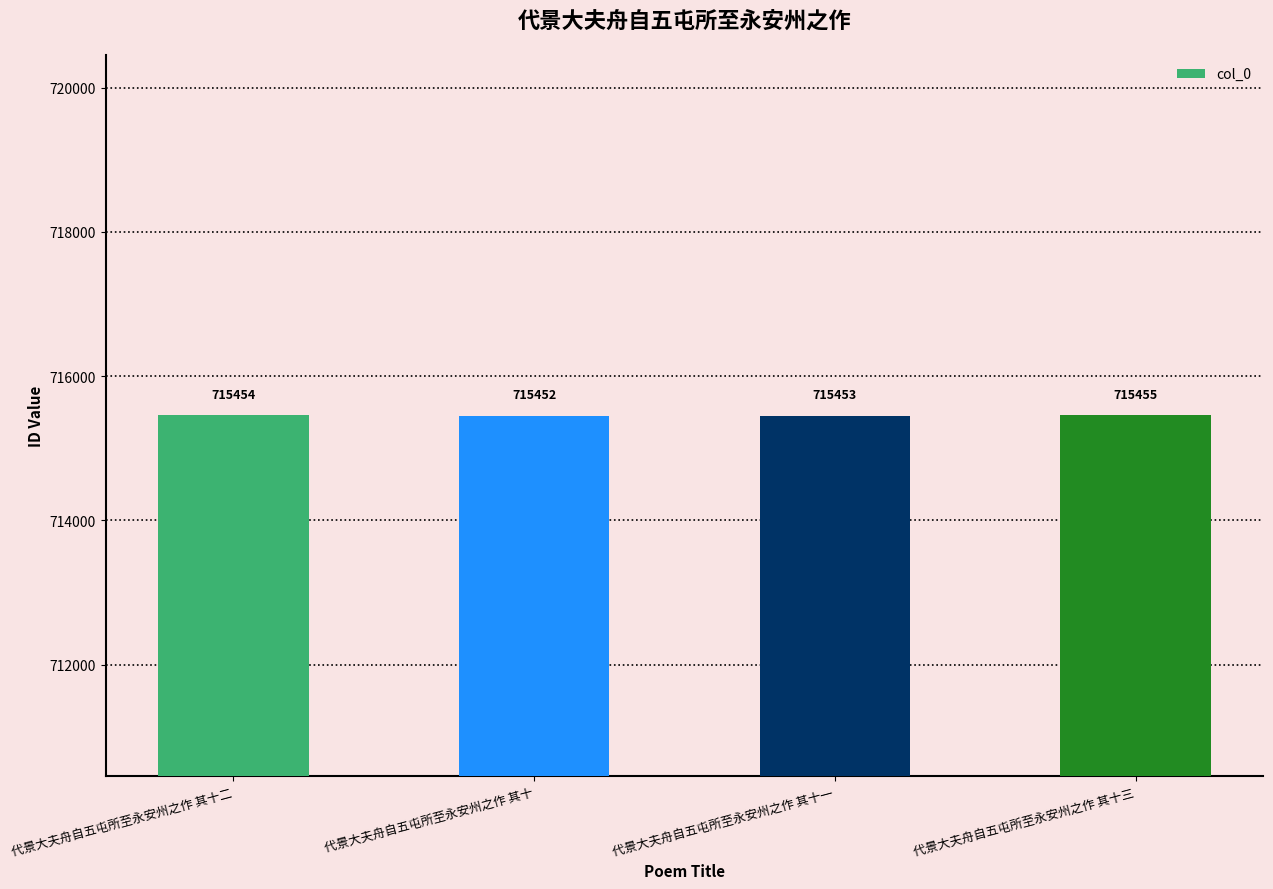

Reading right to left, what are all the values shown in this chart?

代景大夫舟自五屯所至永安州之作 其十三=715455	代景大夫舟自五屯所至永安州之作 其十一=715453	代景大夫舟自五屯所至永安州之作 其十=715452	代景大夫舟自五屯所至永安州之作 其十二=715454